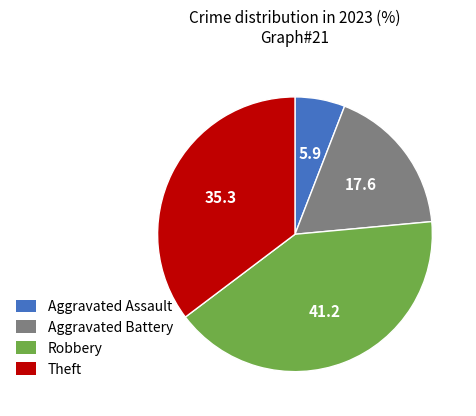

True or false: Robbery accounts for 41% of the total.

True